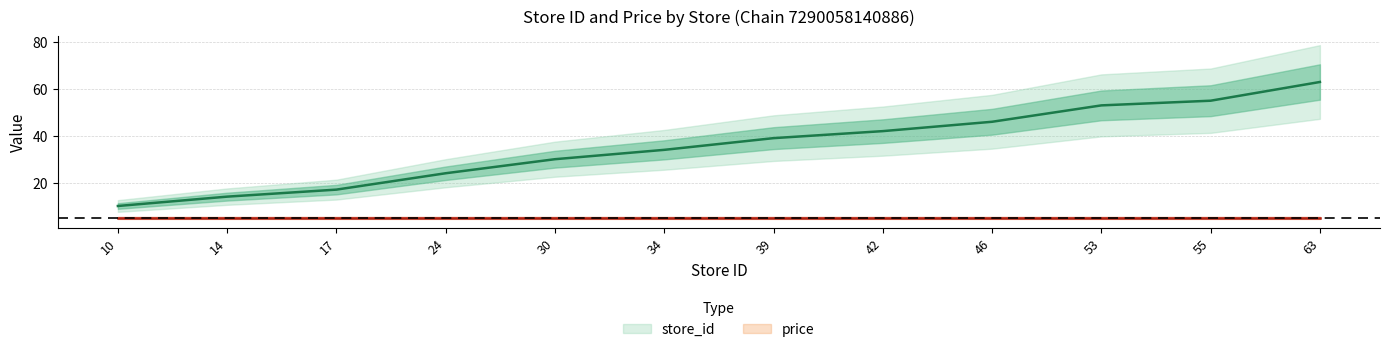

Is this an area chart (filled region under the line)?

No